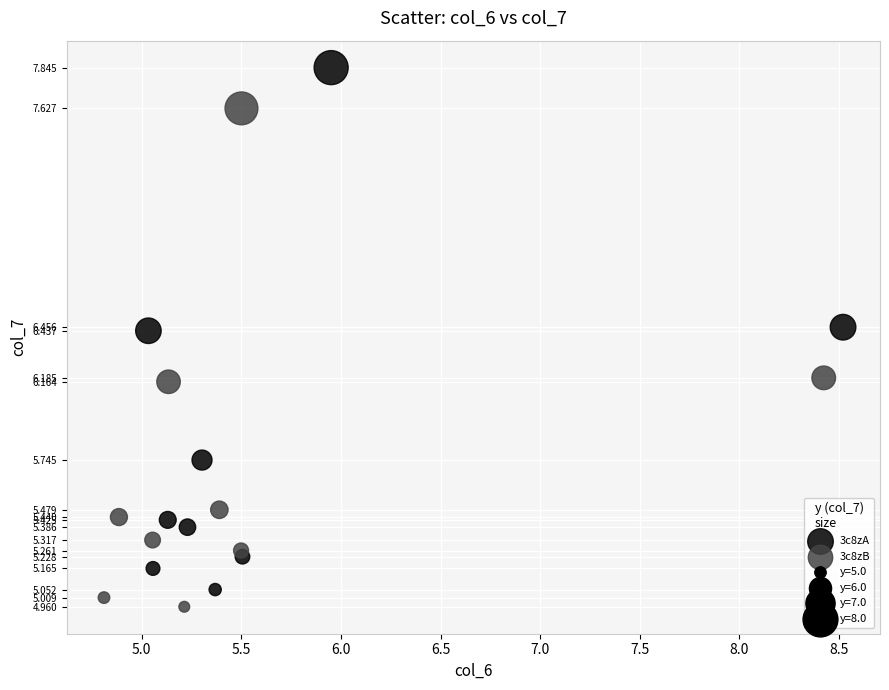

Which series reaches the maximum Y coordinate?

3c8zA